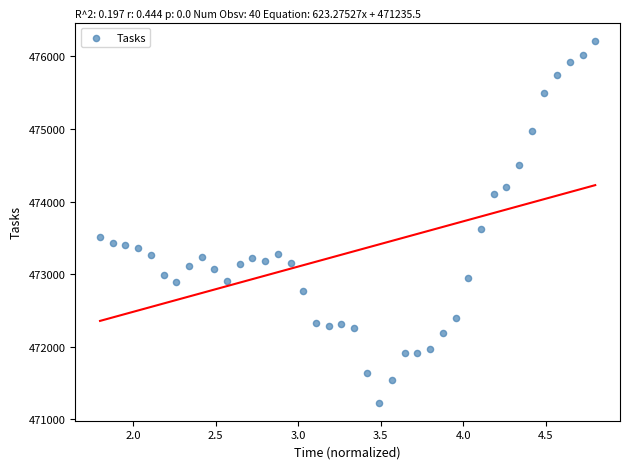

What is the range of Y values (max minus min)?

4985